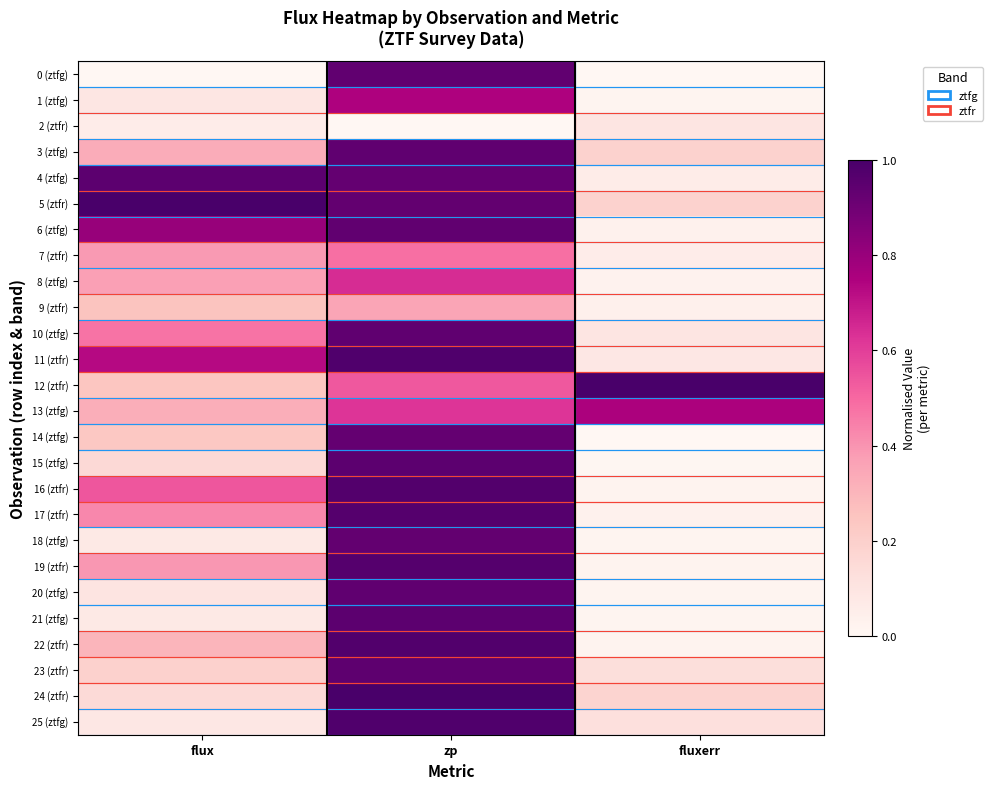

Rank the series at flux from lowest to highest value.

0 (ztfg), 2 (ztfr), 21 (ztfg), 18 (ztfg), 25 (ztfg), 1 (ztfg), 20 (ztfg), 24 (ztfr), 15 (ztfg), 23 (ztfr), 14 (ztfg), 12 (ztfr), 9 (ztfr), 22 (ztfr), 13 (ztfg), 3 (ztfg), 8 (ztfg), 7 (ztfr), 19 (ztfr), 17 (ztfr), 10 (ztfg), 16 (ztfr), 11 (ztfr), 6 (ztfg), 4 (ztfg), 5 (ztfr)